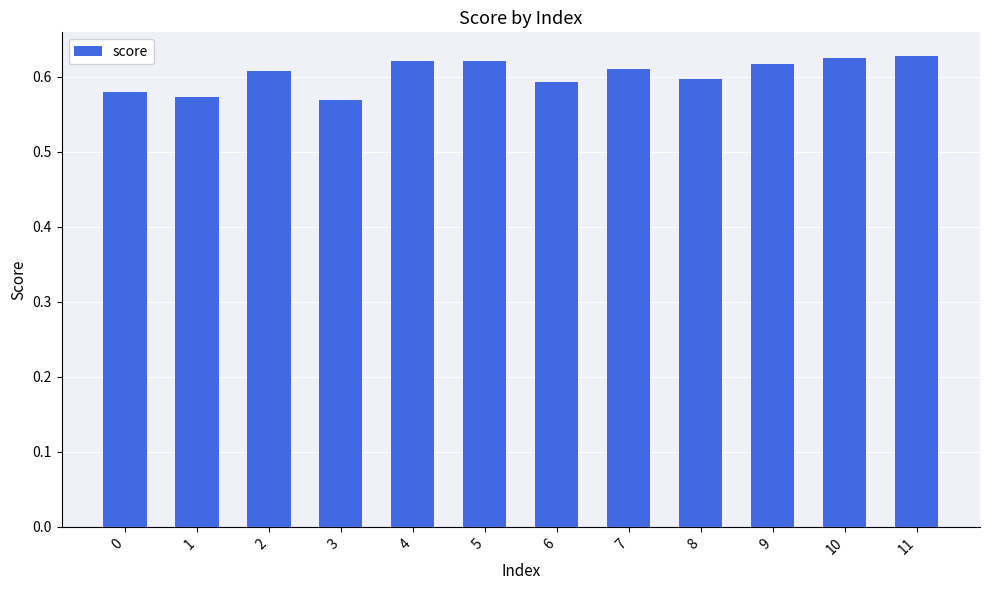

Which has a higher value, 4 or 1?

4